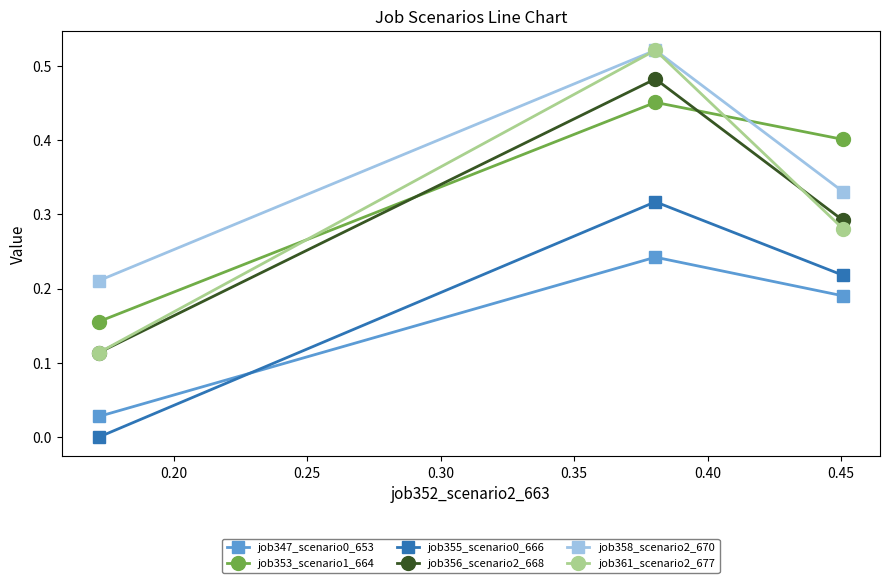

What are all the series names shown in the legend?

job347_scenario0_653, job353_scenario1_664, job355_scenario0_666, job356_scenario2_668, job358_scenario2_670, job361_scenario2_677